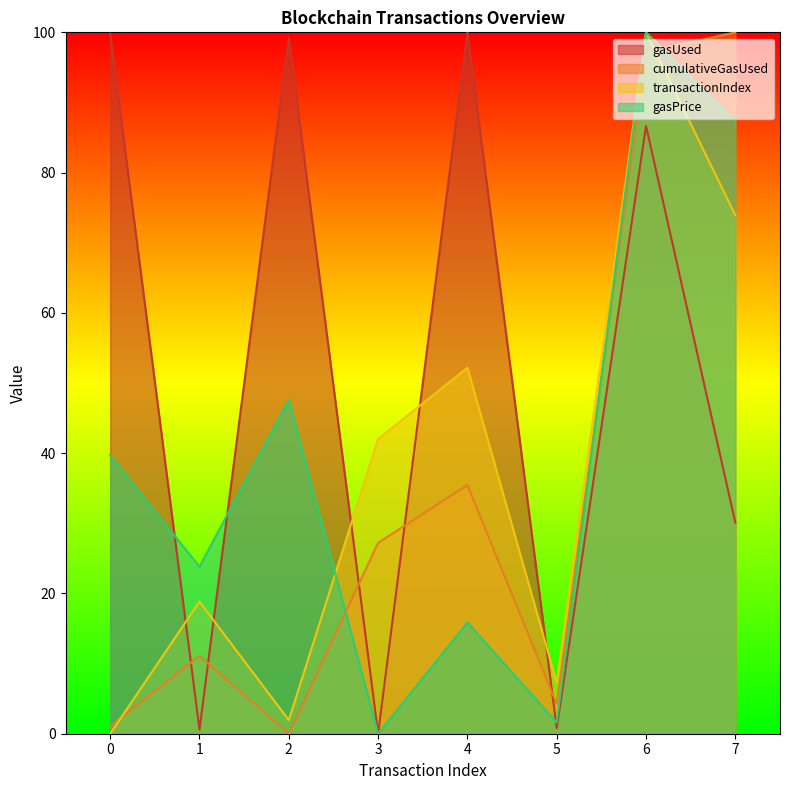

After their last crossing, which series has the higher values: cumulativeGasUsed or transactionIndex?

cumulativeGasUsed